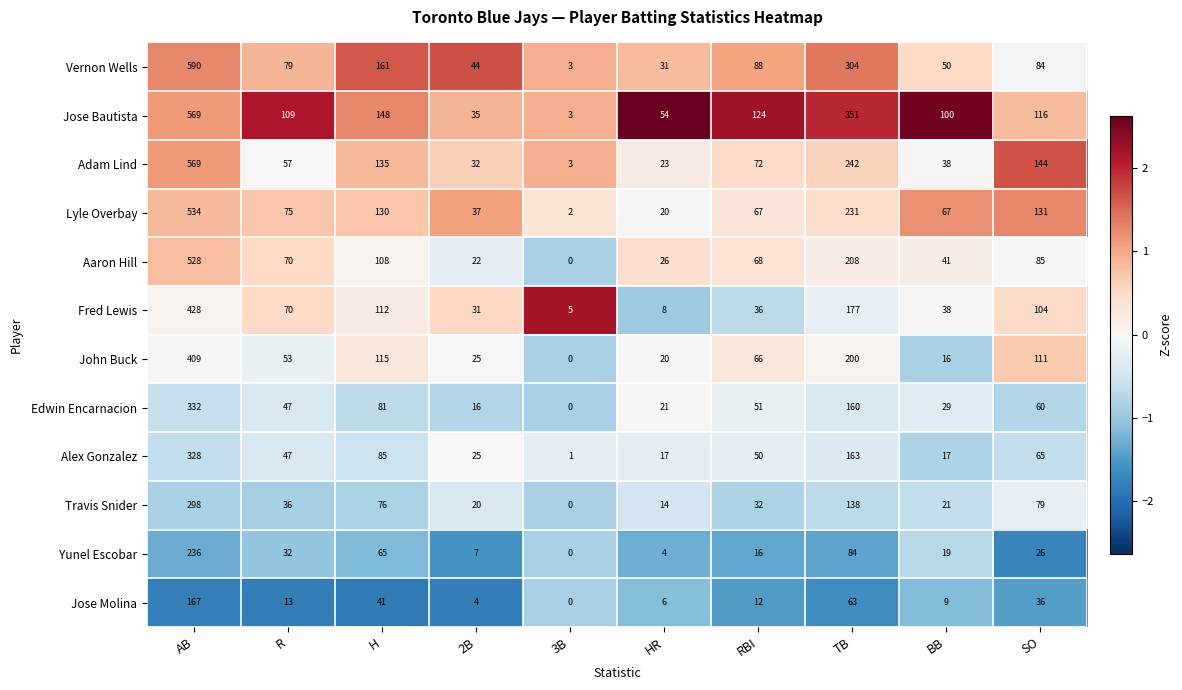

Where is Alex Gonzalez nearest to the value 164?

TB